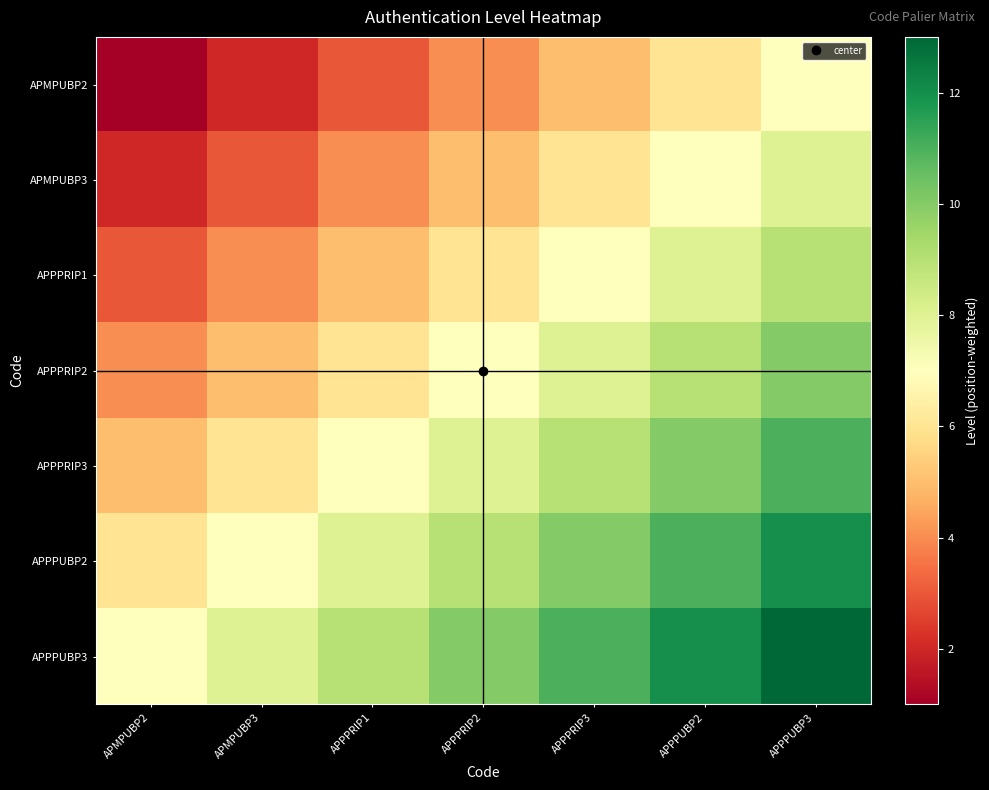

Reading left to right, list all the values displayed in this chart.

APMPUBP2: APMPUBP2=1	APMPUBP3=2	APPPRIP1=3	APPPRIP2=4	APPPRIP3=5	APPPUBP2=6	APPPUBP3=7
APMPUBP3: APMPUBP2=2	APMPUBP3=3	APPPRIP1=4	APPPRIP2=5	APPPRIP3=6	APPPUBP2=7	APPPUBP3=8
APPPRIP1: APMPUBP2=3	APMPUBP3=4	APPPRIP1=5	APPPRIP2=6	APPPRIP3=7	APPPUBP2=8	APPPUBP3=9
APPPRIP2: APMPUBP2=4	APMPUBP3=5	APPPRIP1=6	APPPRIP2=7	APPPRIP3=8	APPPUBP2=9	APPPUBP3=10
APPPRIP3: APMPUBP2=5	APMPUBP3=6	APPPRIP1=7	APPPRIP2=8	APPPRIP3=9	APPPUBP2=10	APPPUBP3=11
APPPUBP2: APMPUBP2=6	APMPUBP3=7	APPPRIP1=8	APPPRIP2=9	APPPRIP3=10	APPPUBP2=11	APPPUBP3=12
APPPUBP3: APMPUBP2=7	APMPUBP3=8	APPPRIP1=9	APPPRIP2=10	APPPRIP3=11	APPPUBP2=12	APPPUBP3=13